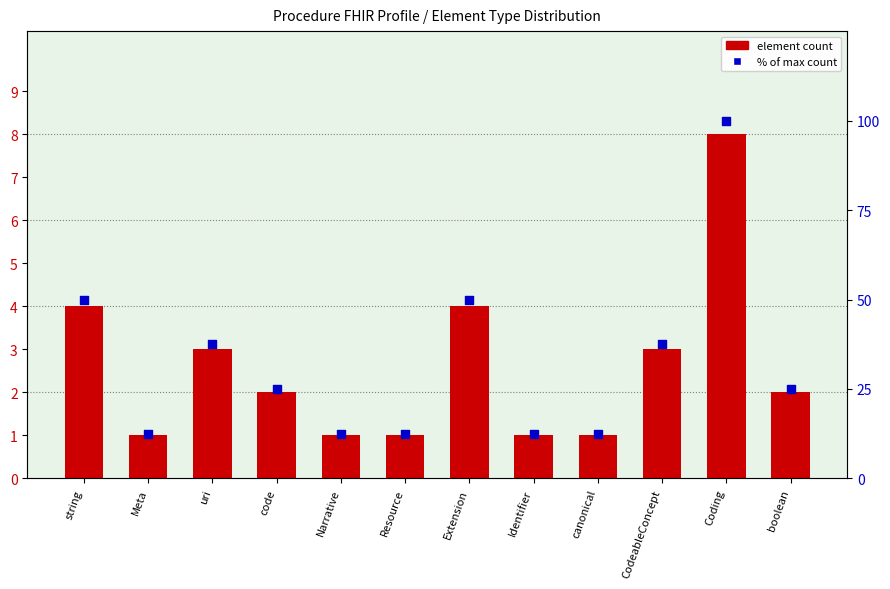

What are all the series names shown in the legend?

element count, % of max count